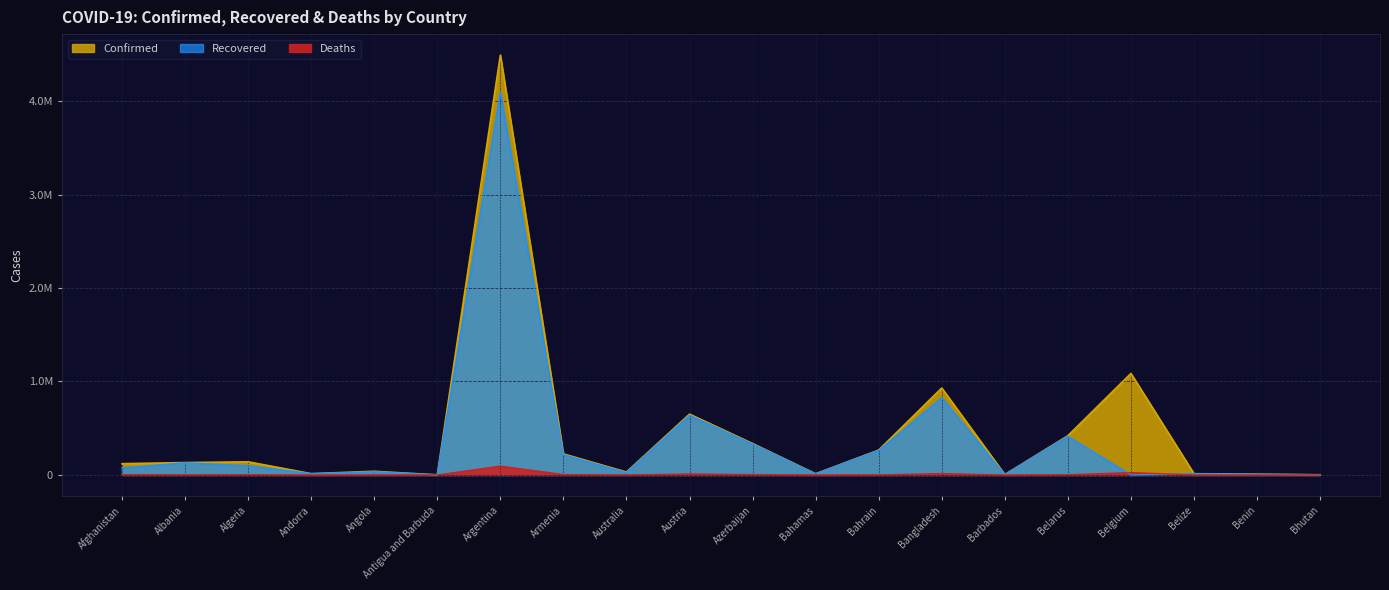

At which label does Recovered first exceed 72700?

Albania